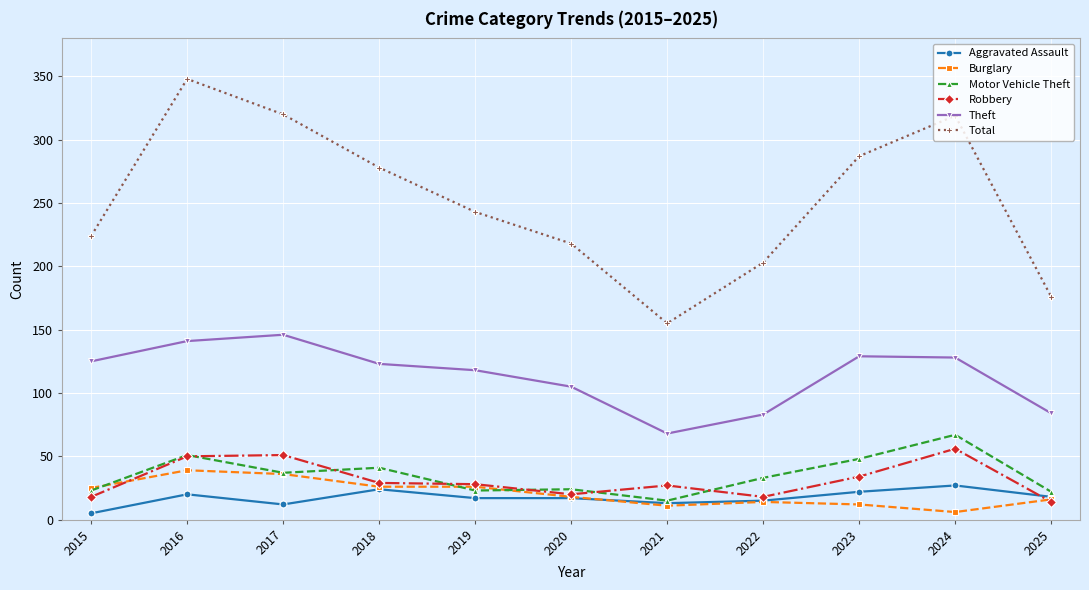

At which label does Motor Vehicle Theft reach its peak?

2024